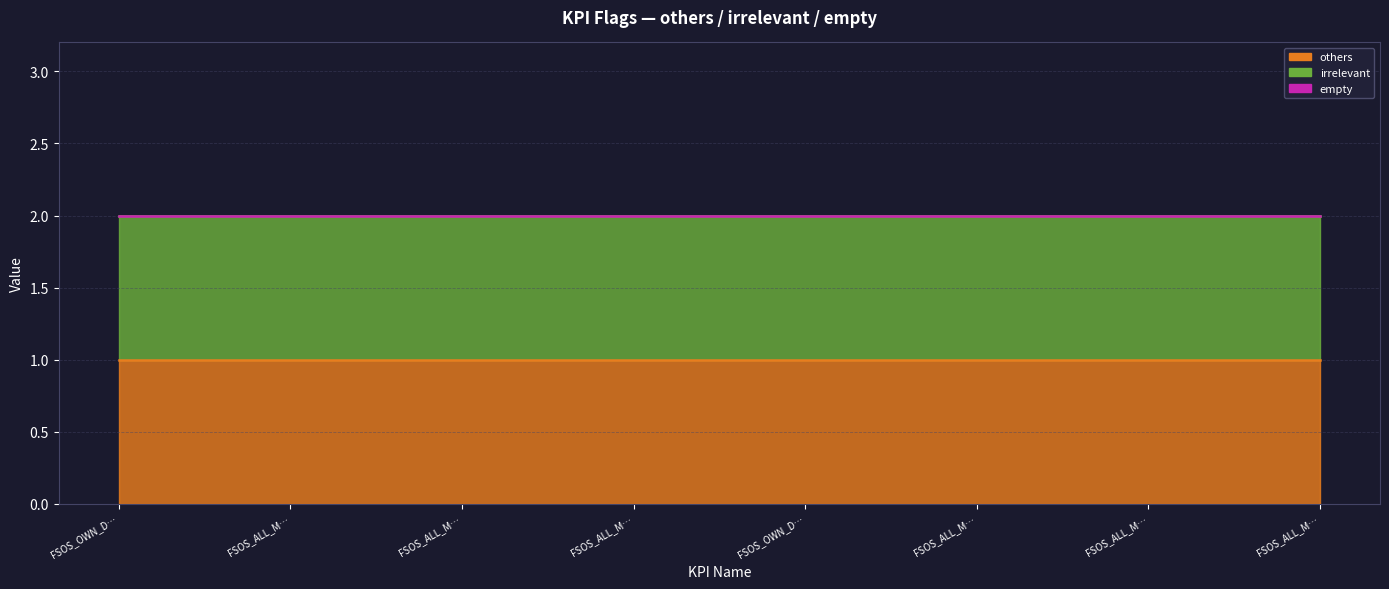

Rank the series by their maximum value, from lowest to highest.

empty, others, irrelevant